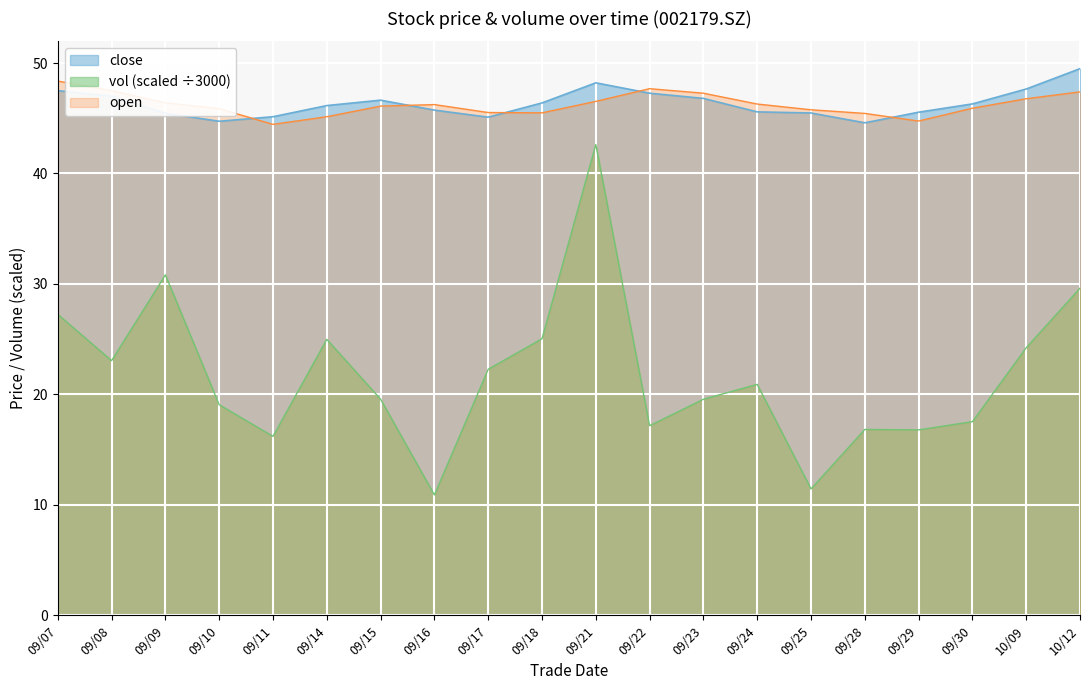

How many data points in open are above 46?

11